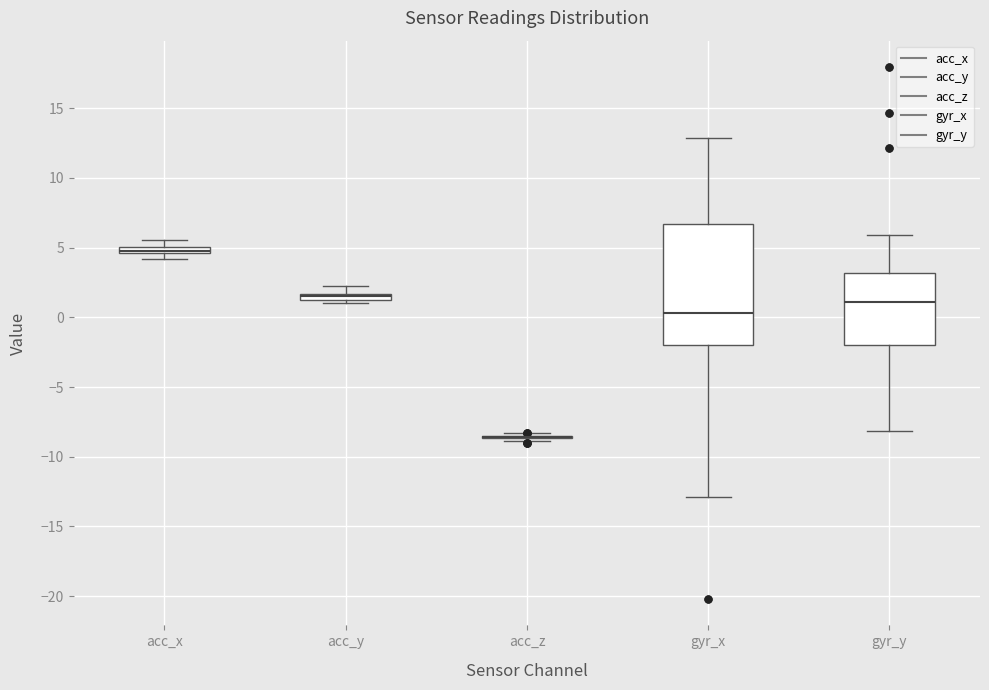

Where does the upper whisker of the box for acc_y end on the y-axis? The values are not printed on the chart, so give them approximately, as read against the axis.

2.0